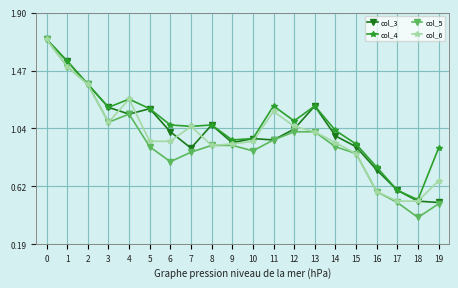

Which series changed the most between 7 and 13?

col_3